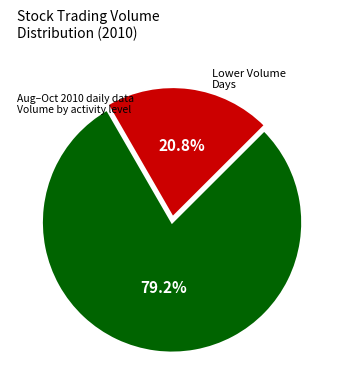

To the nearest percent, what is the difference between the largest and smallest slice percentages?

58%